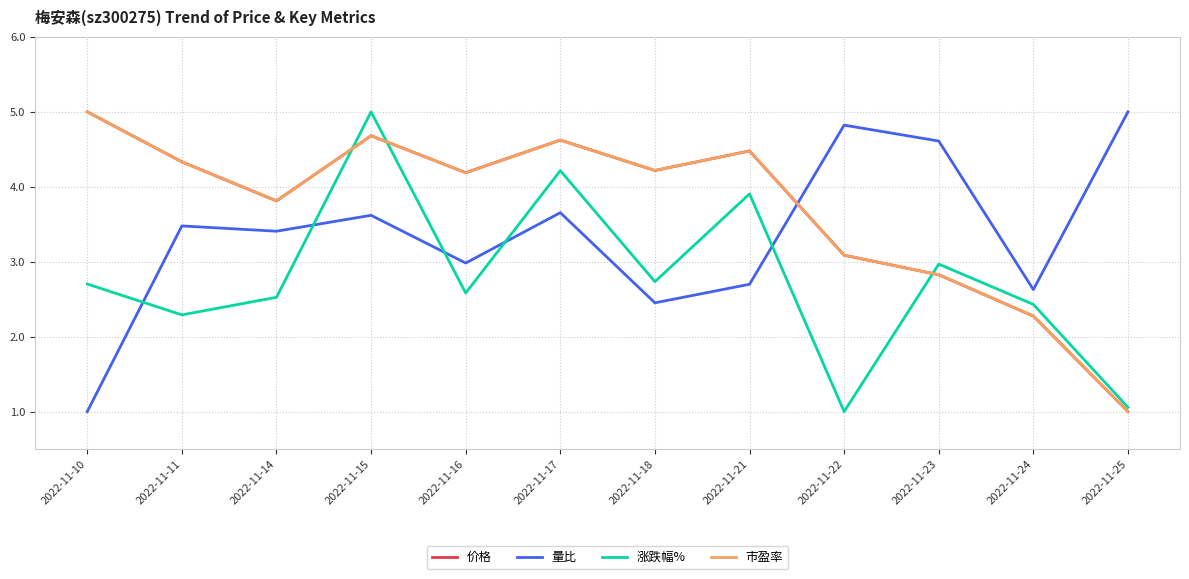

Is it true that 市盈率 equals 2.8 at 2022-11-23?

True